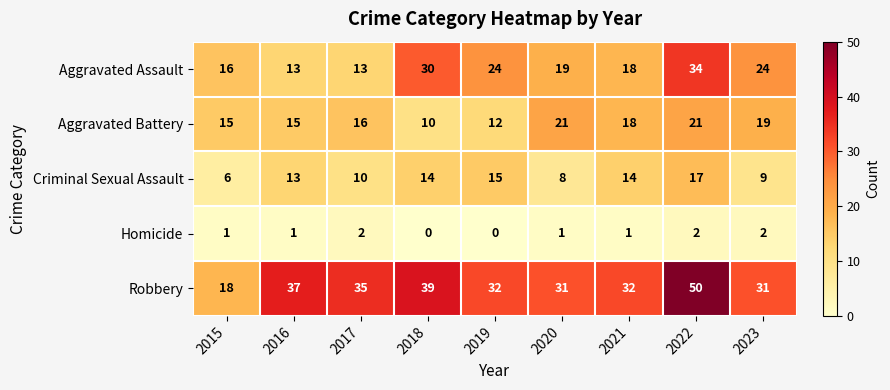

At which label does Aggravated Battery reach its minimum?

2018